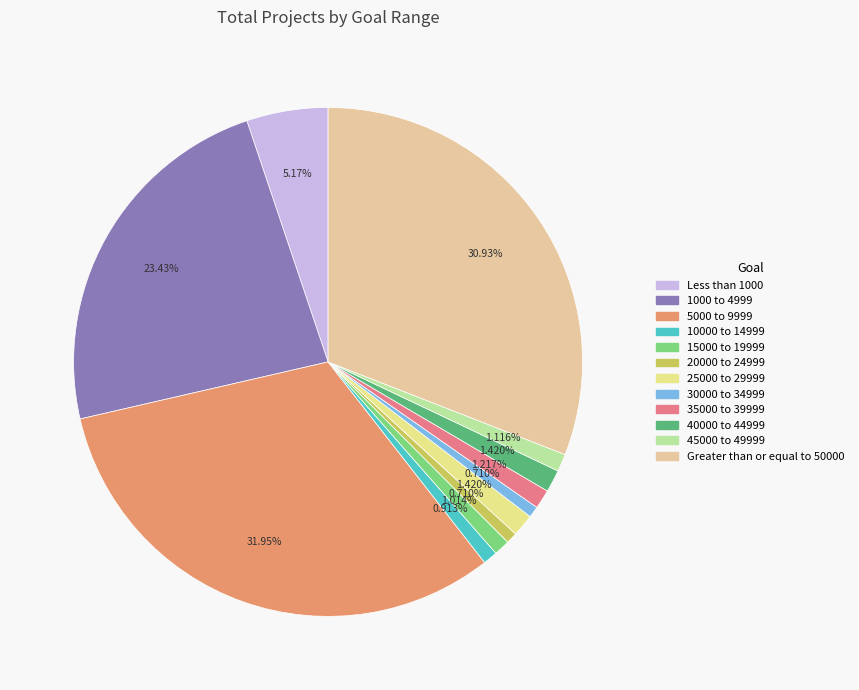

To the nearest percent, what portion does 30000 to 34999 represent?

1%